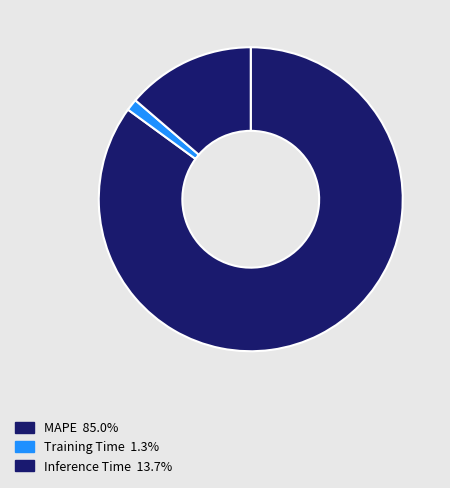

What is the total percentage of MAPE and Training Time?

86.3%